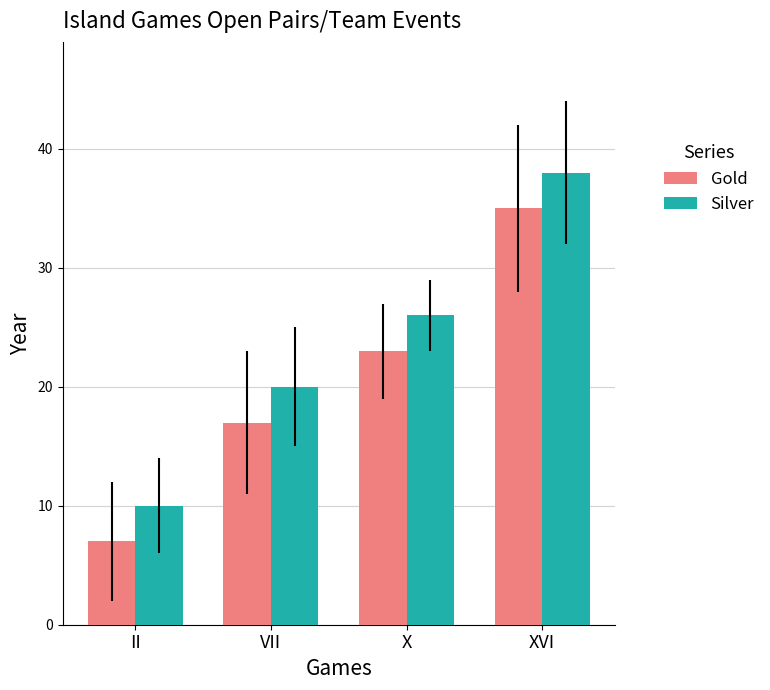

Rank the categories by Silver value from lowest to highest.

II, VII, X, XVI